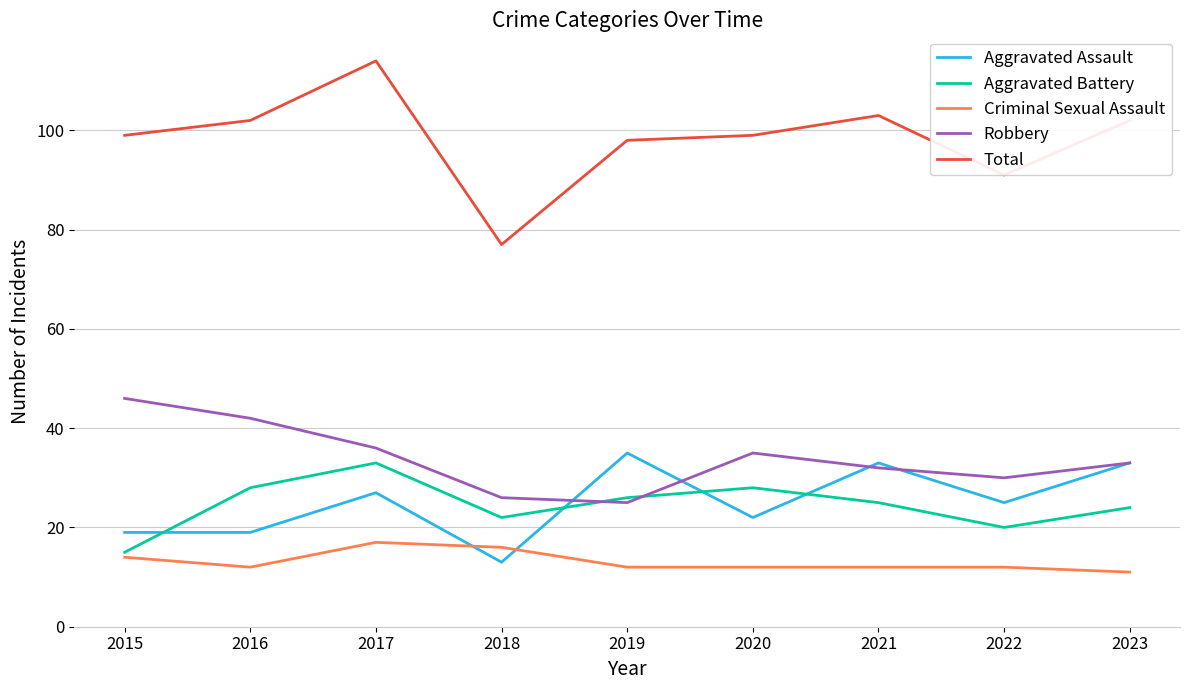

Between 2016 and 2020, which series saw the biggest shift?

Robbery